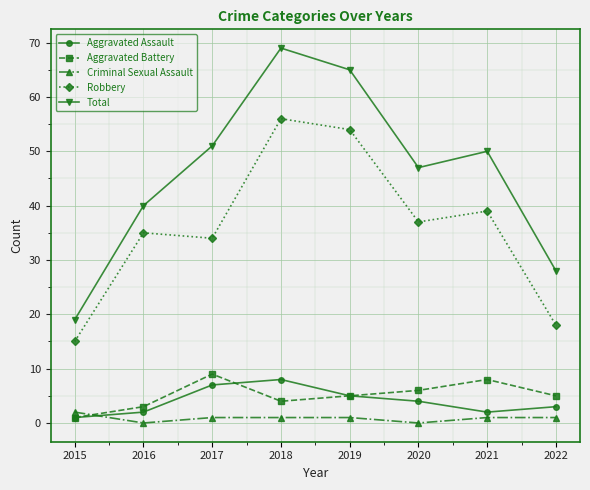

How many interior local valleys does the Aggravated Assault series have?

1